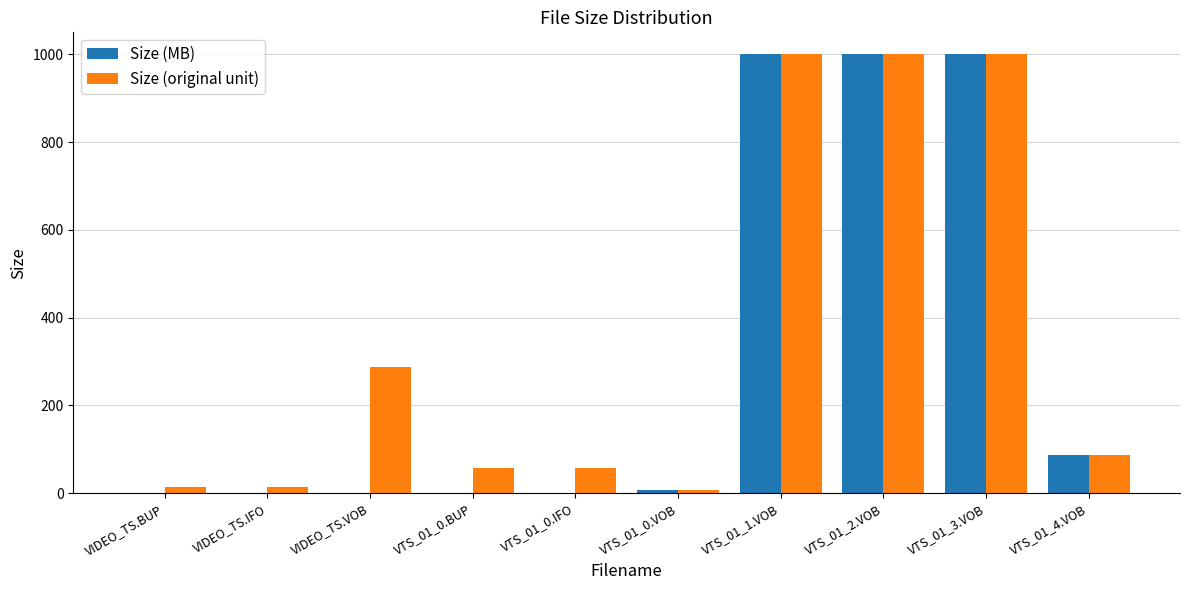

What is the average value of the Size (MB) series?

309.5